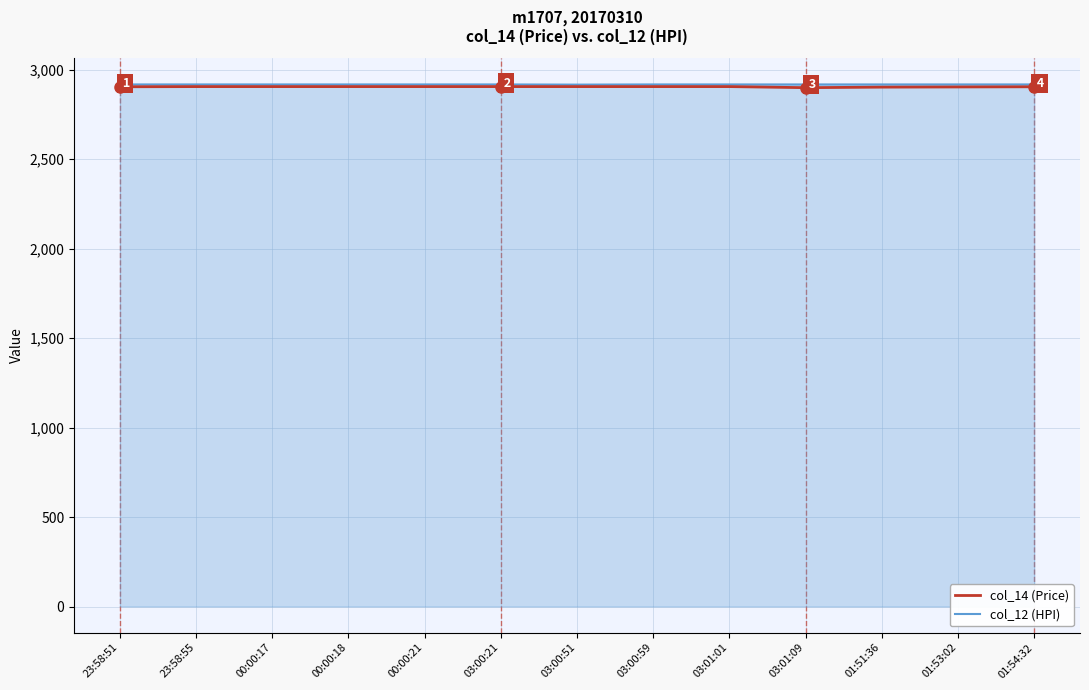

What is the total value across all series at 00:00:18?

5822